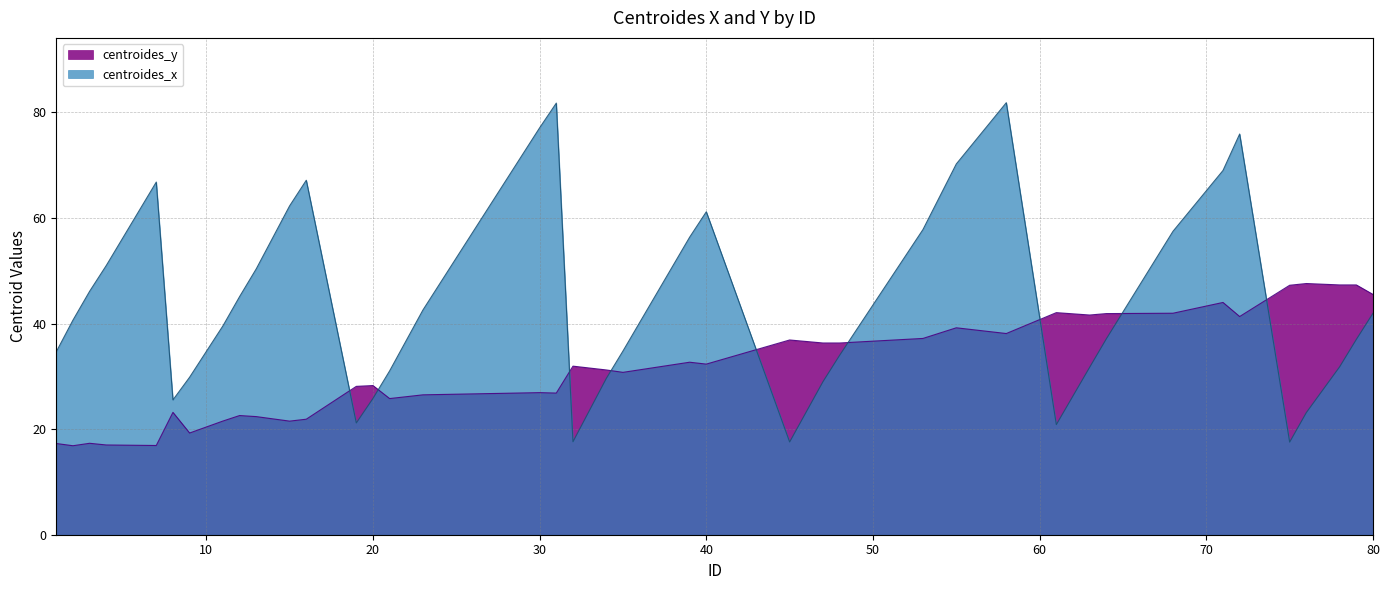

Between which two adjacent categories do centroides_y and centroides_x first intersect?

16 and 19